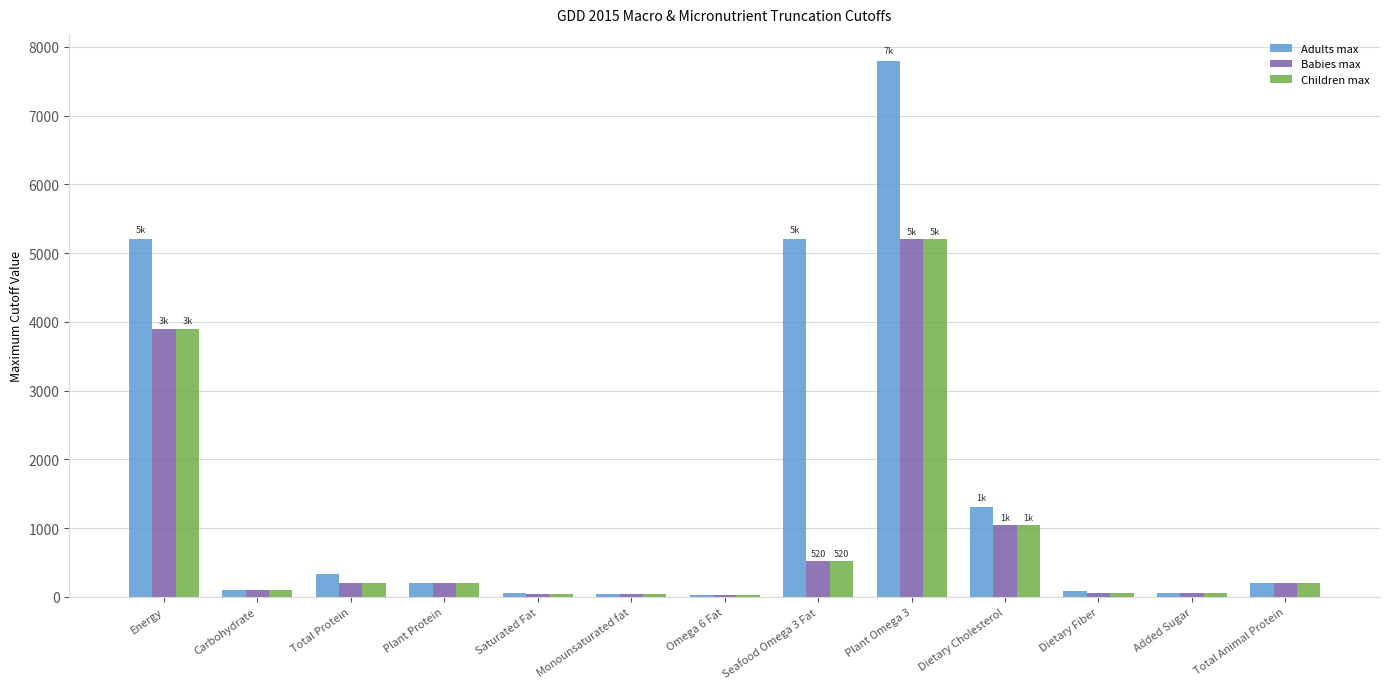

Where does the Babies max series first go above 195?

Energy